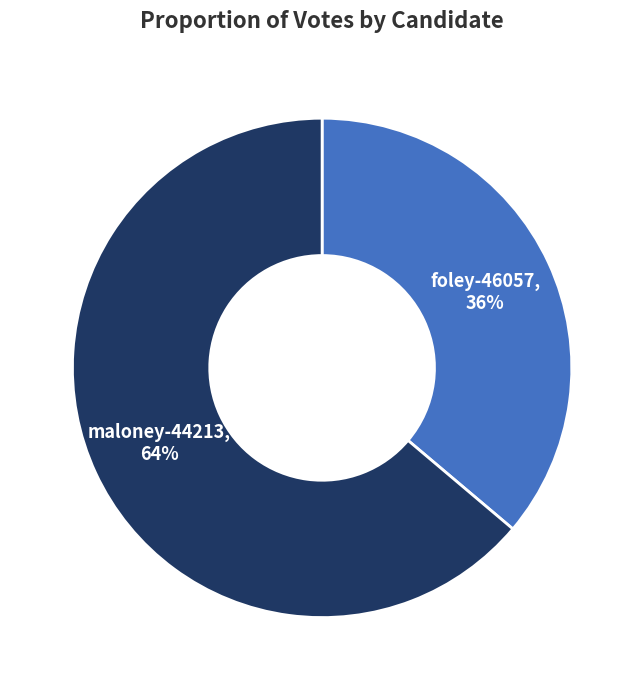

Is there a majority slice in this chart?

Yes